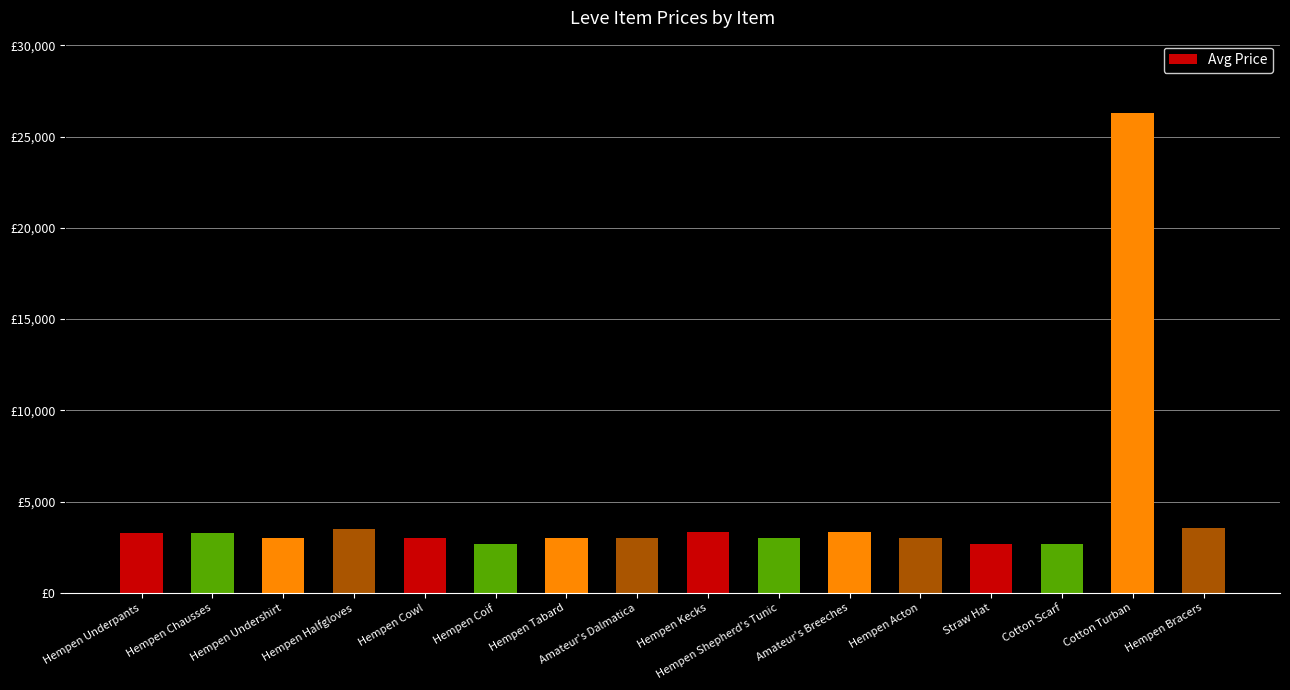

Reading left to right, what are all the values shown in this chart?

Hempen Underpants=3307	Hempen Chausses=3309	Hempen Undershirt=2996	Hempen Halfgloves=3515	Hempen Cowl=3000	Hempen Coif=2661	Hempen Tabard=2999	Amateur's Dalmatica=3015	Hempen Kecks=3313	Hempen Shepherd's Tunic=3001	Amateur's Breeches=3316	Hempen Acton=3008	Straw Hat=2658	Cotton Scarf=2670	Cotton Turban=26304	Hempen Bracers=3539